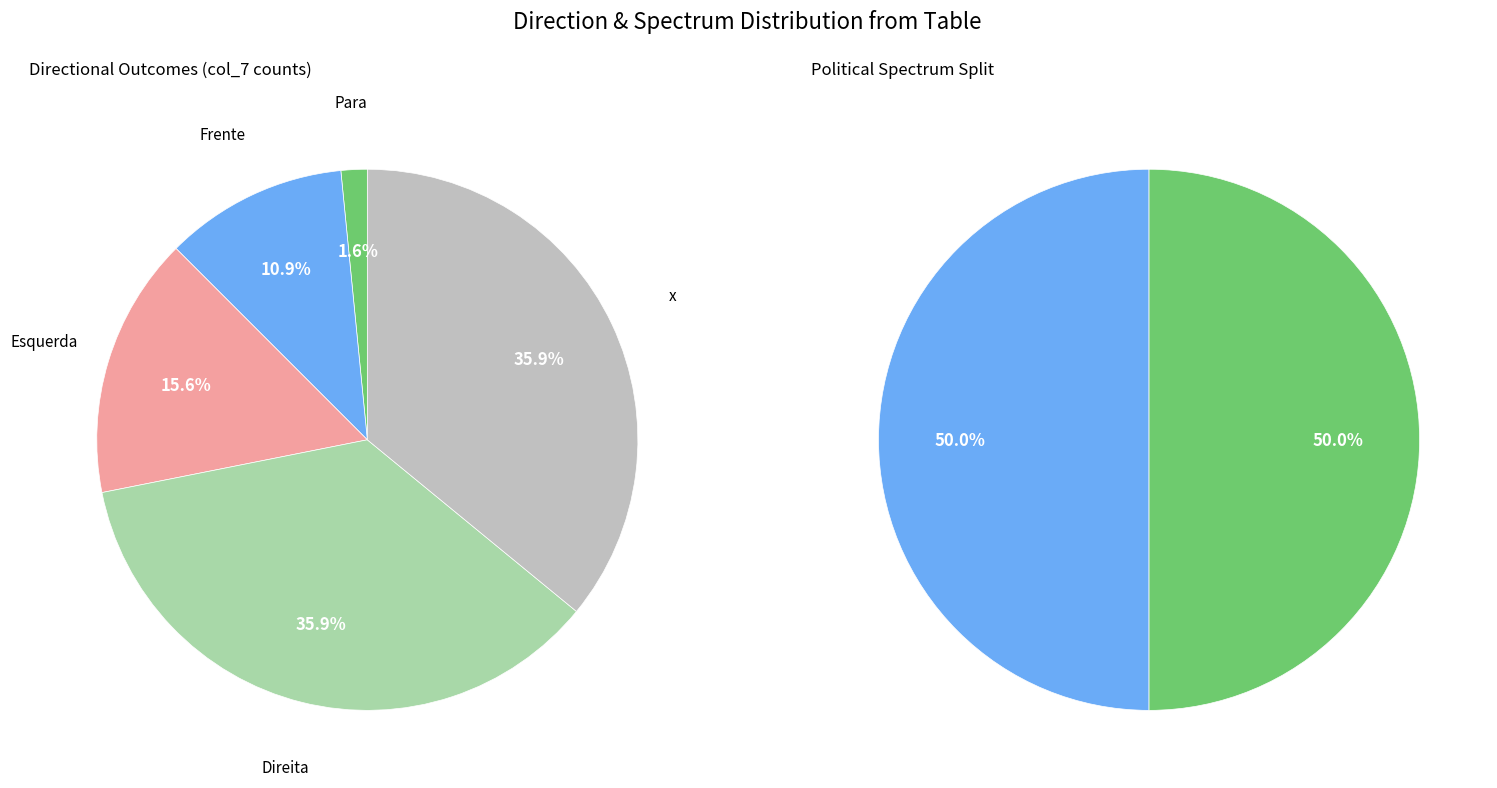

Is Para the majority of the pie?

No